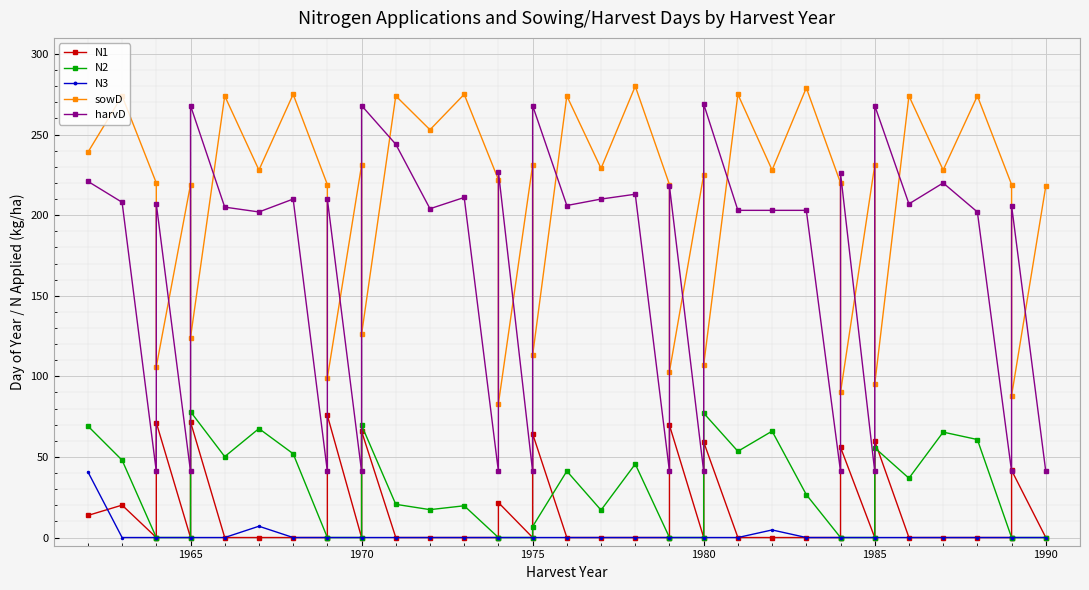

What is the difference between the second highest and second lowest values in the sowD series?

191.0